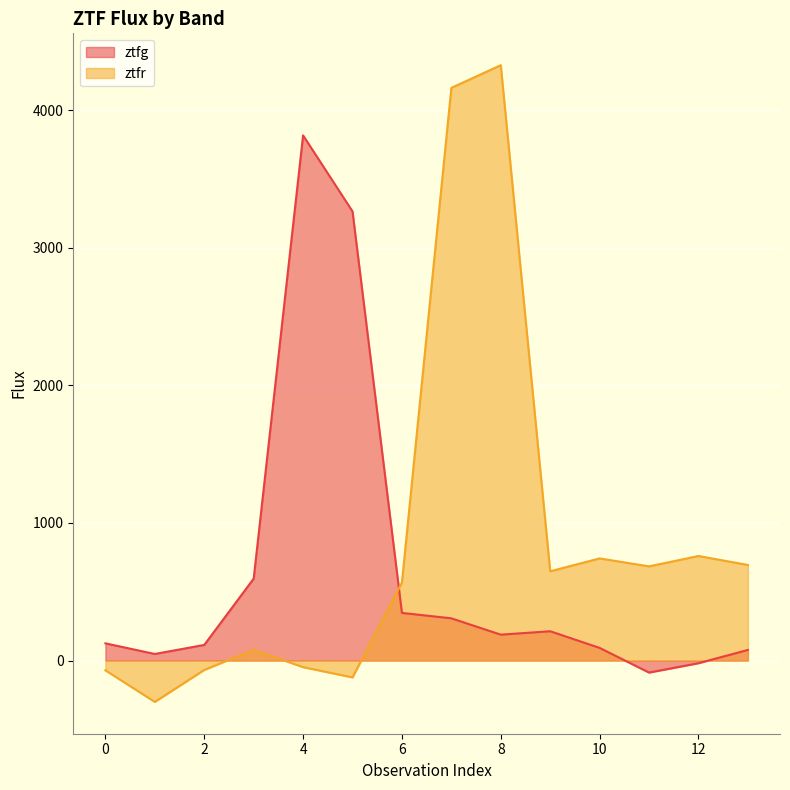

Which series changed the most between 6 and 11?

ztfg